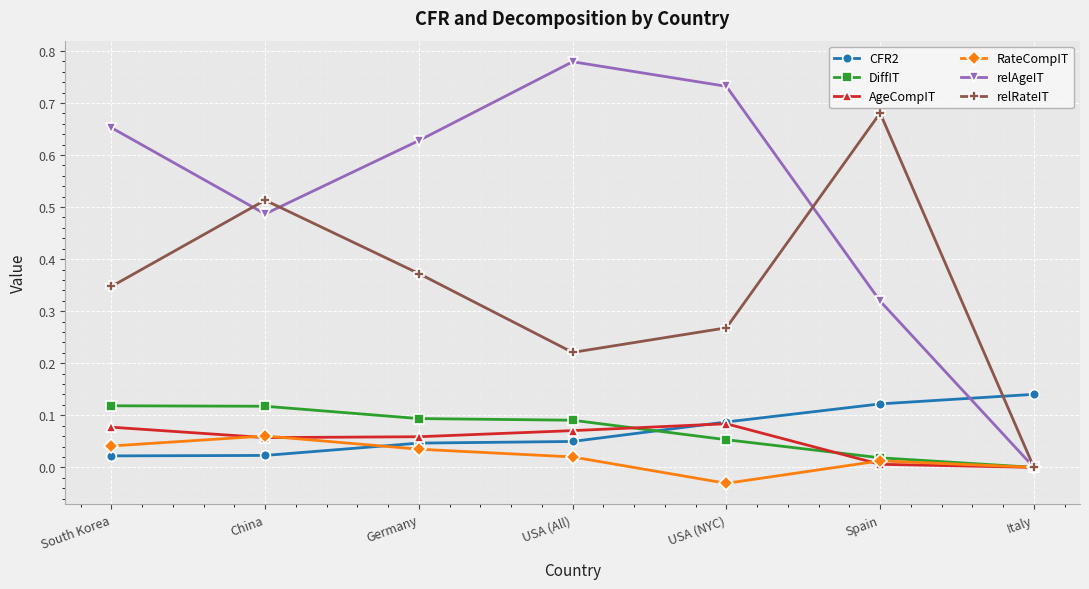

True or false: CFR2 has more than 1 interior local peaks.

False